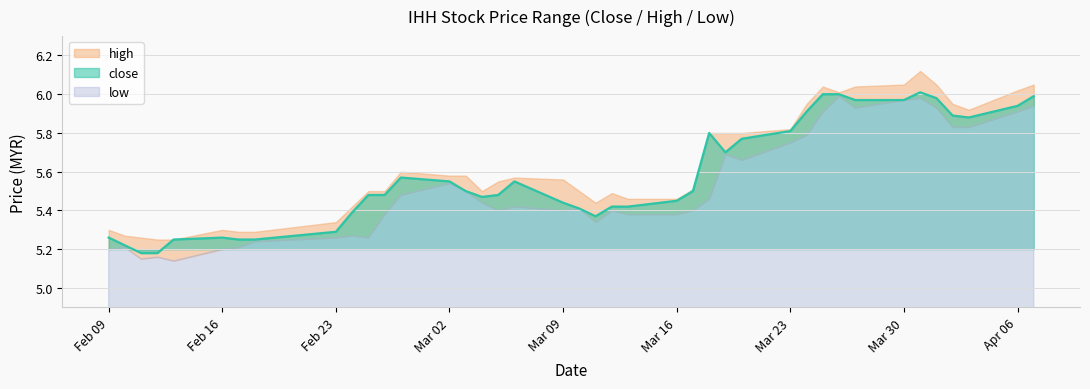

Which category has the highest value in the close series?

2015-03-31